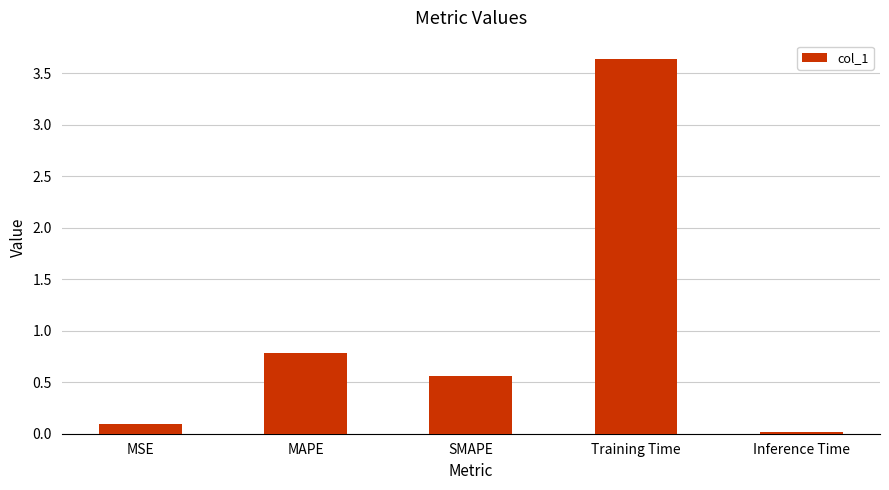

Rank the categories by value from highest to lowest.

Training Time, MAPE, SMAPE, MSE, Inference Time